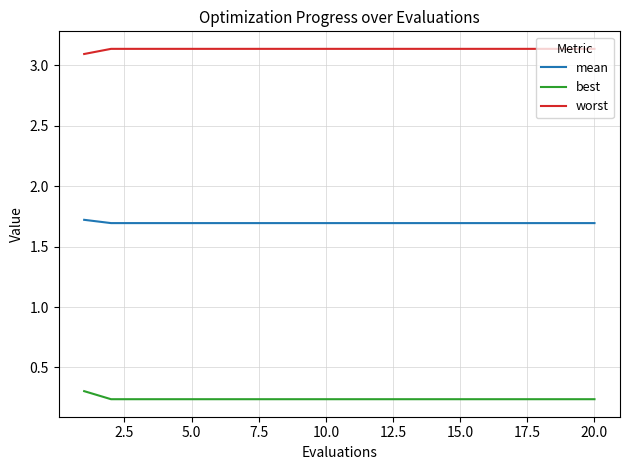

Does the chart display data point markers on the line(s)?

No